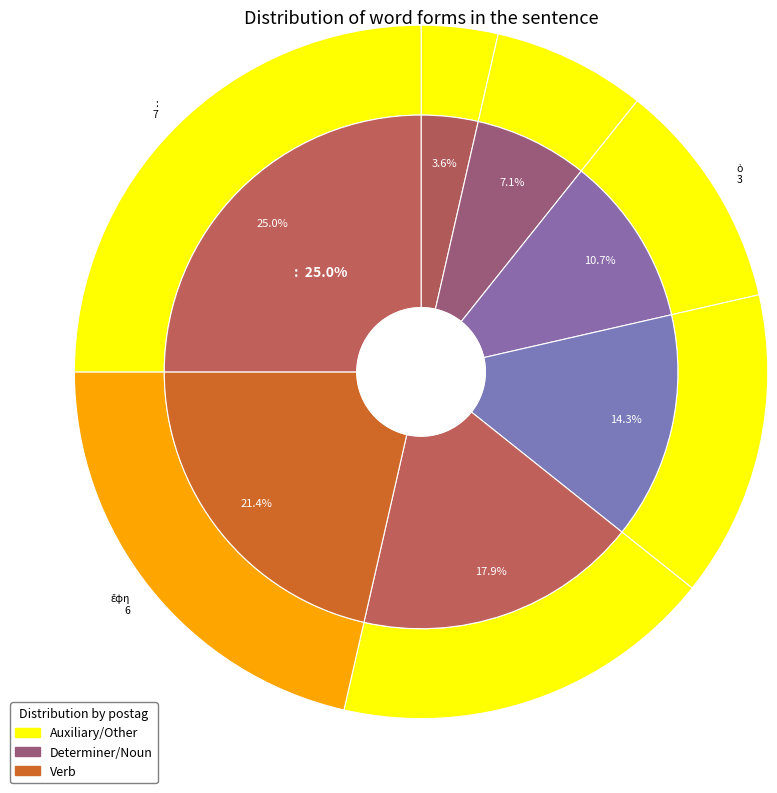

The καὶ slice represents 4% of the pie. True or false?

True